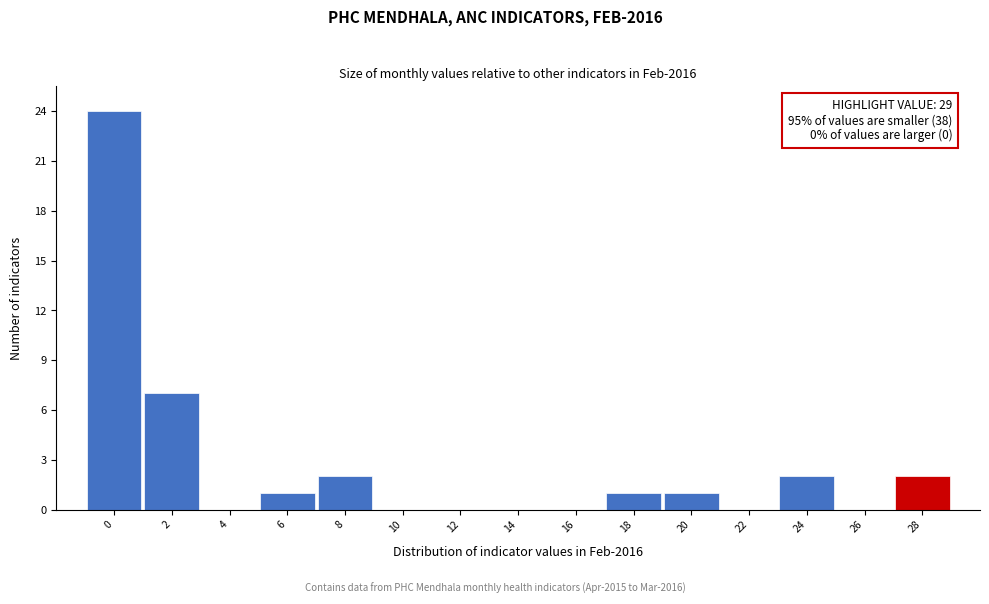

Reading left to right, list all the values displayed in this chart.

0=24	2=7	4=0	6=1	8=2	10=0	12=0	14=0	16=0	18=1	20=1	22=0	24=2	26=0	28=2